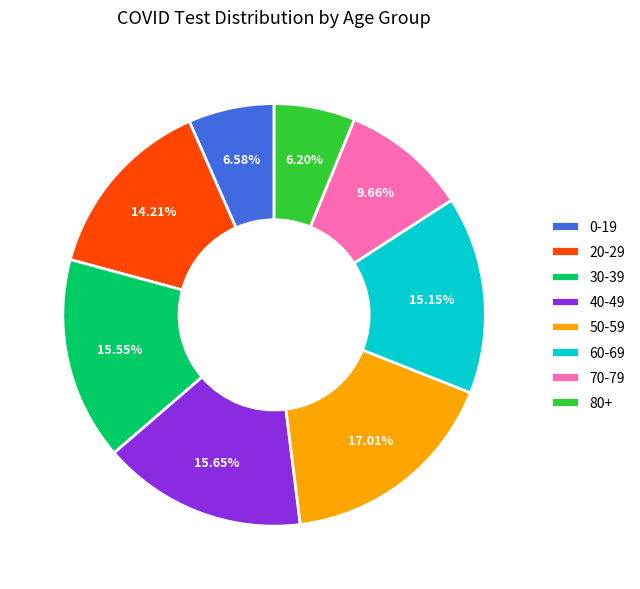

Combined, do 50-59 and 20-29 account for over 50%?

No